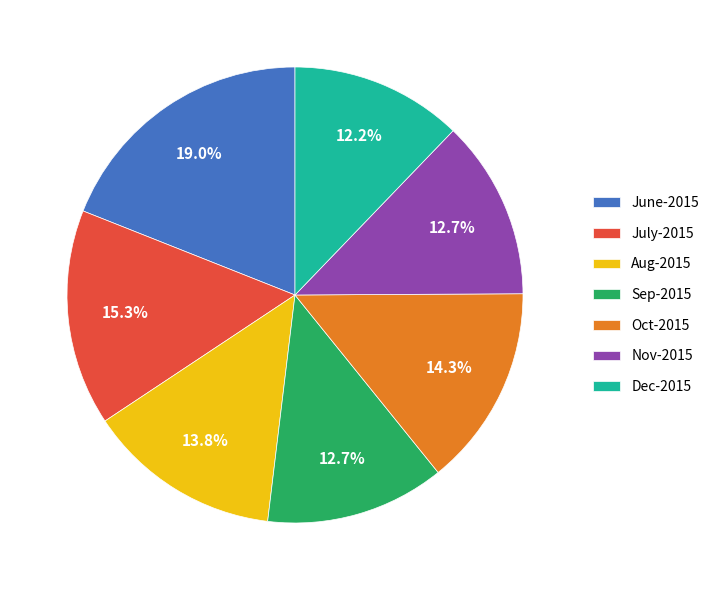

Count the number of slices in the pie.

7